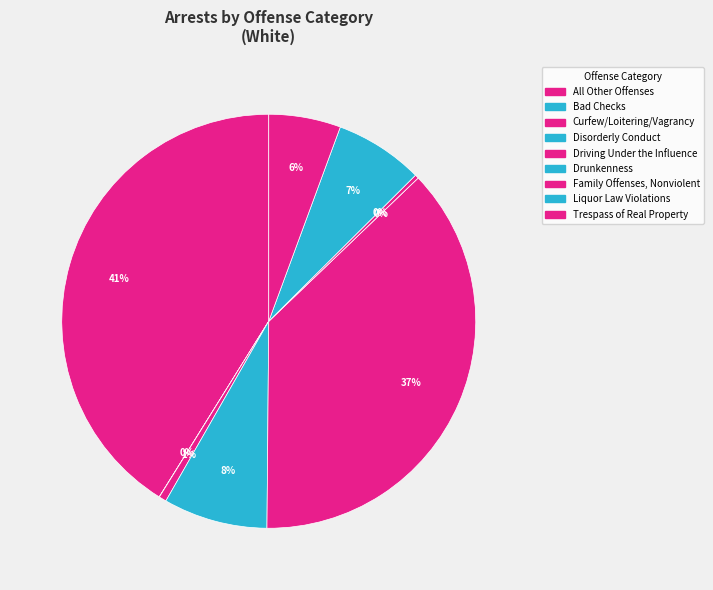

To the nearest percent, what portion does Disorderly Conduct represent?

8%